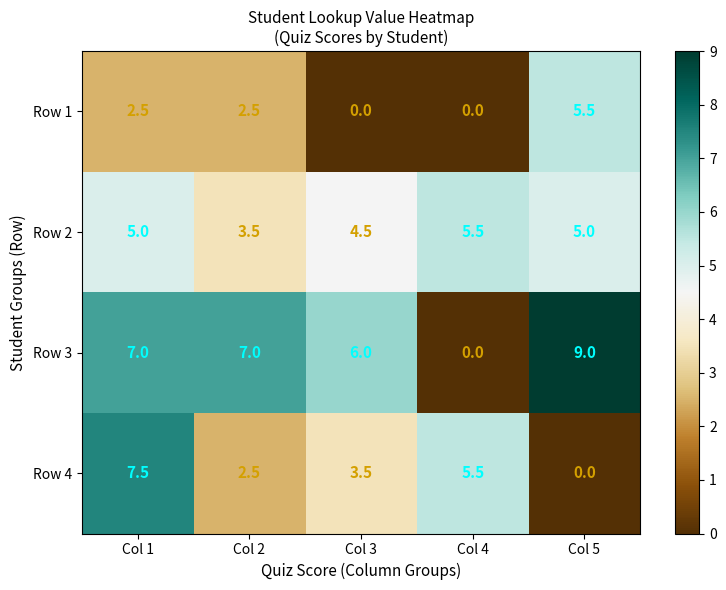

What is the difference between the second highest and second lowest values in the Row 2 series?

0.5